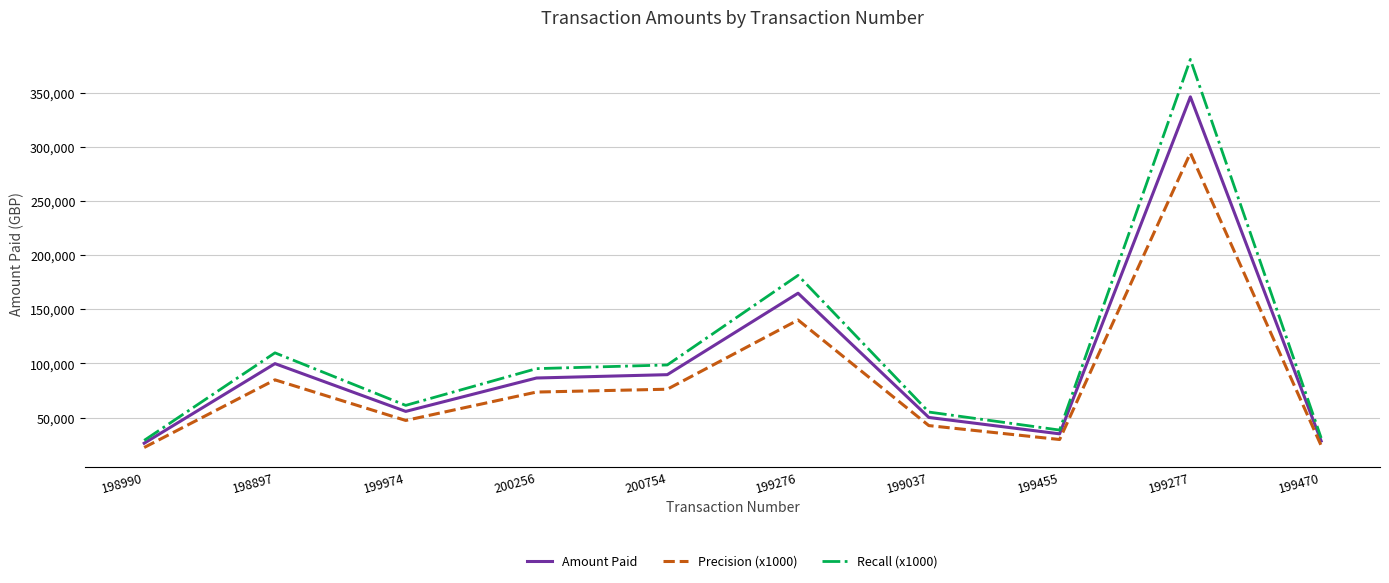

In Precision (x1000), how many points are higher than both neighbors (excluding endpoints)?

3